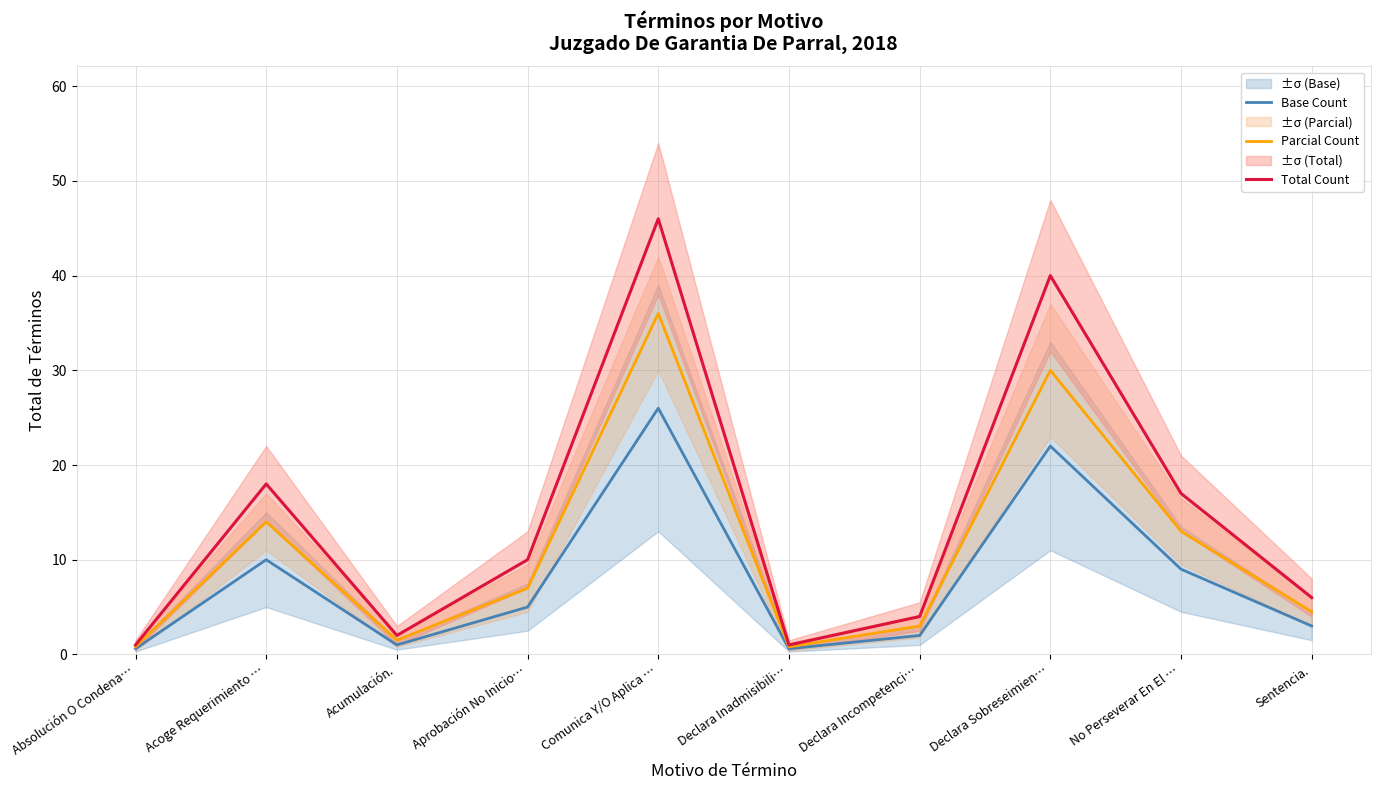

The value of Base Count at Acoge Requerimiento … is 13.6. True or false?

False